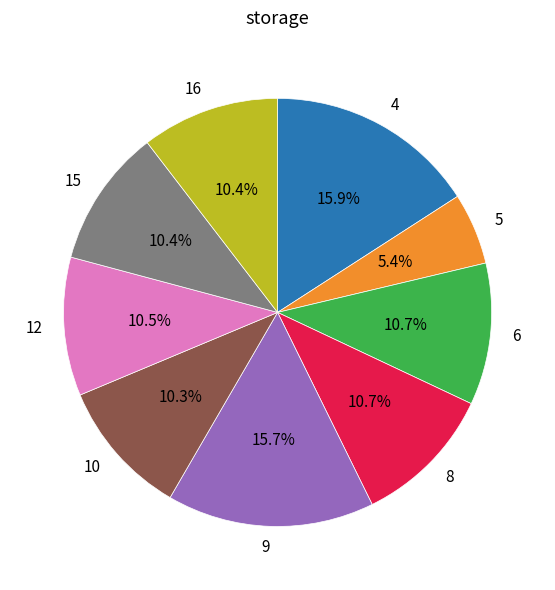

Is there a majority slice in this chart?

No